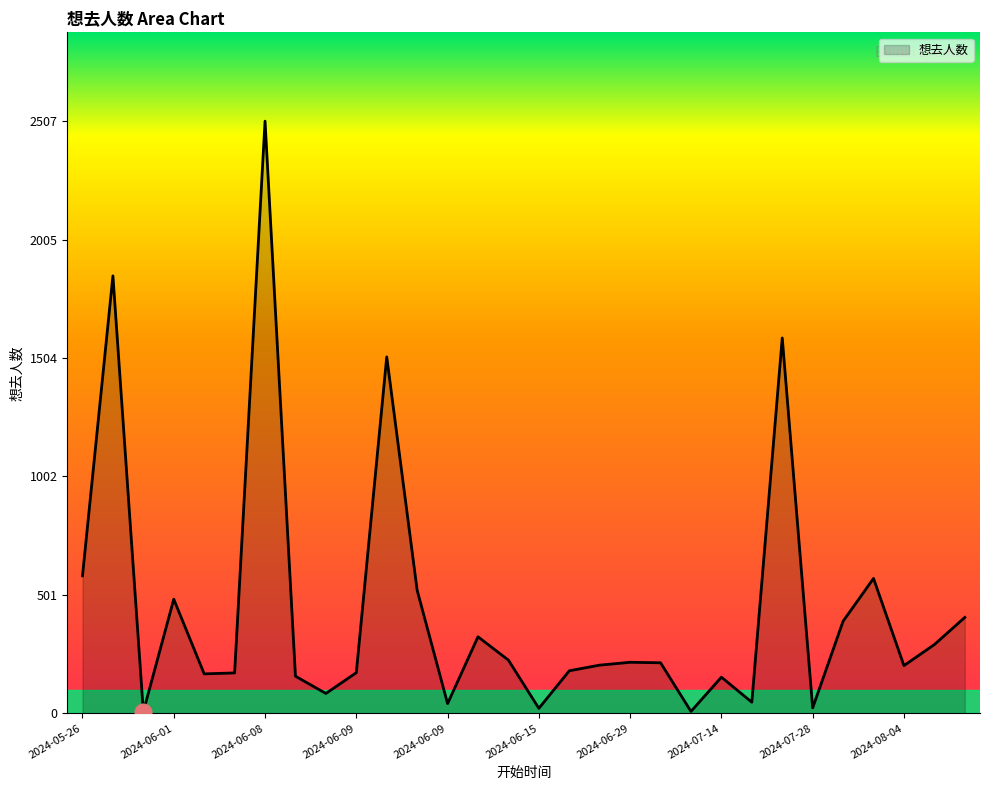

Count the number of data series in this chart.

1